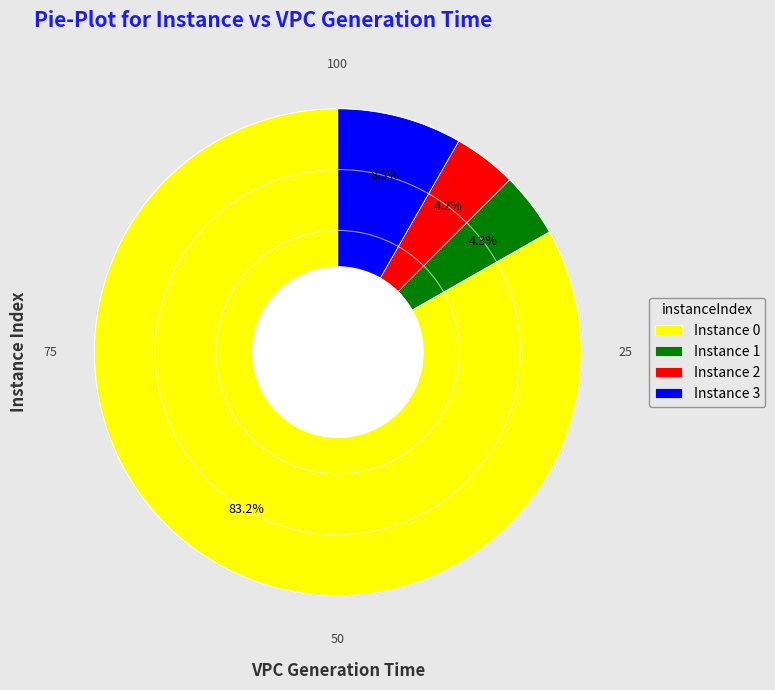

Between Instance 3 and Instance 0, which is larger?

Instance 0